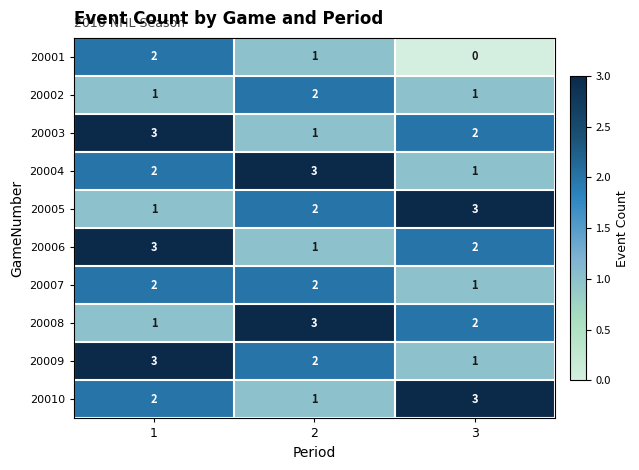

At which category does the chart reach its minimum across all series?

3